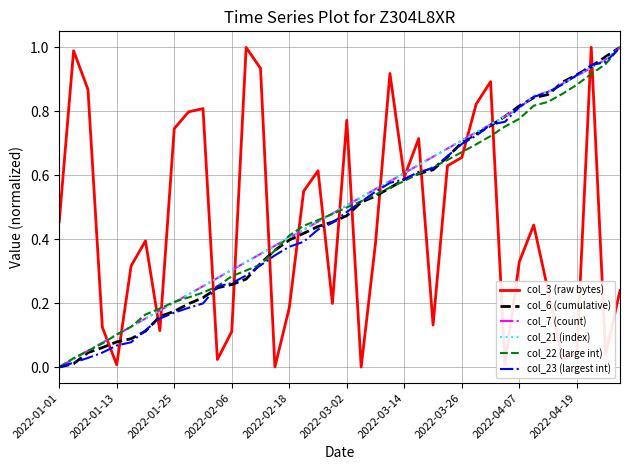

How many lines are shown in the chart?

6